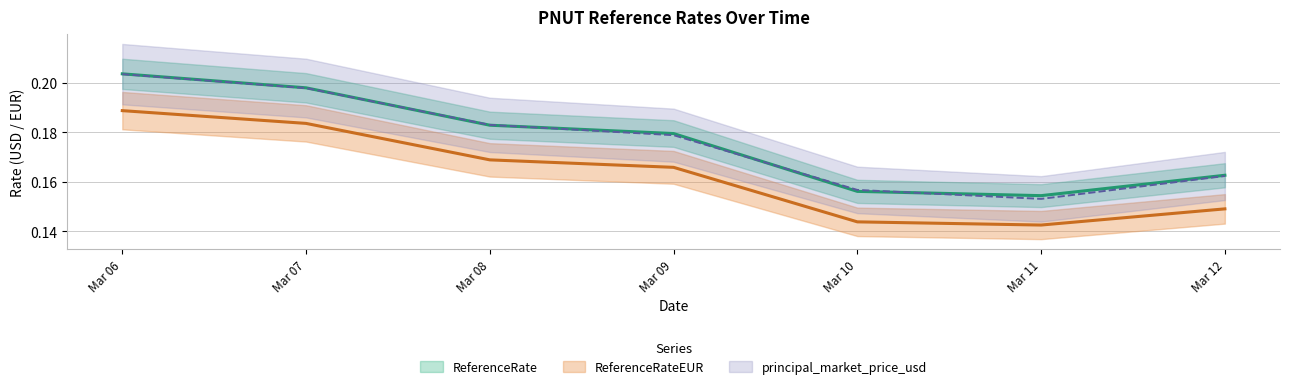

What is the value of the ReferenceRateEUR point at the 5th from the left?

0.1